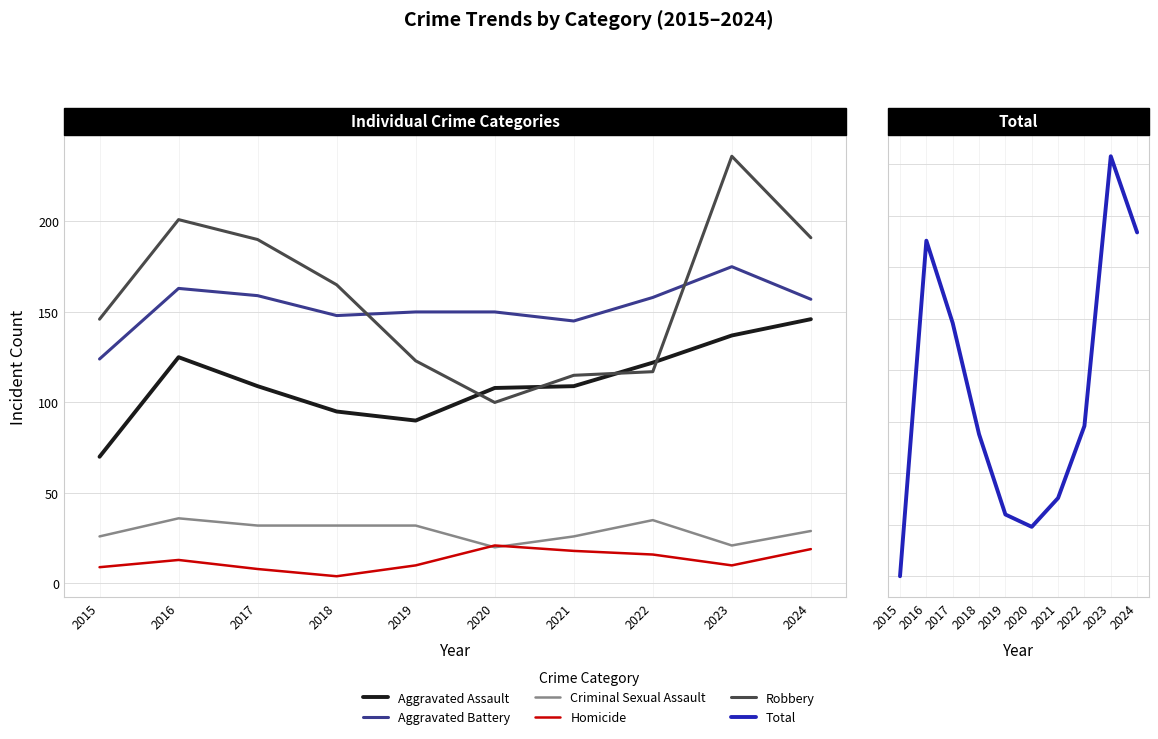

What is the approximate value of Homicide at 2023, to the nearest 5?

10